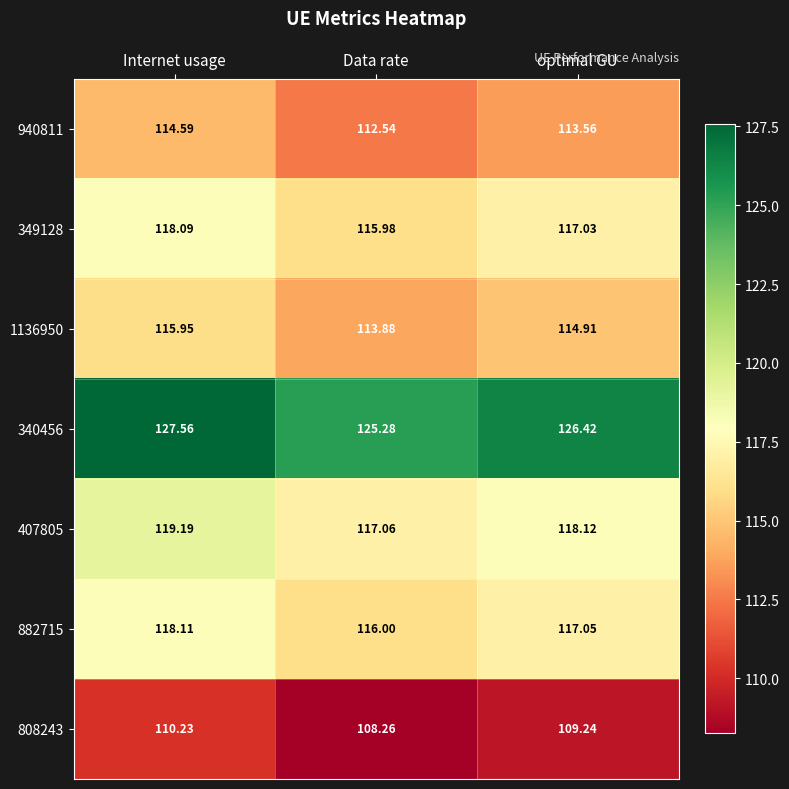

Between Internet usage and Data rate, which series saw the biggest shift?

340456